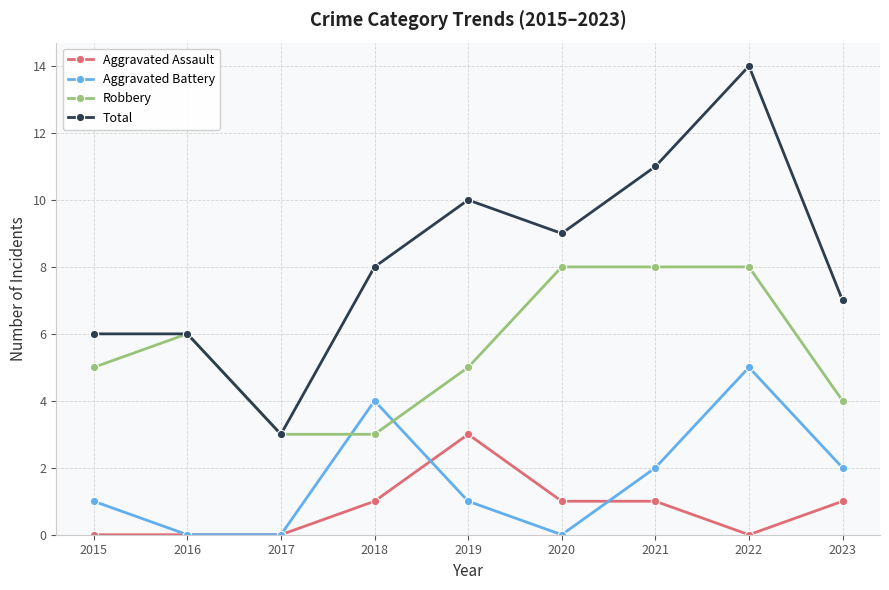

What is the total value across all series at 2016?

12